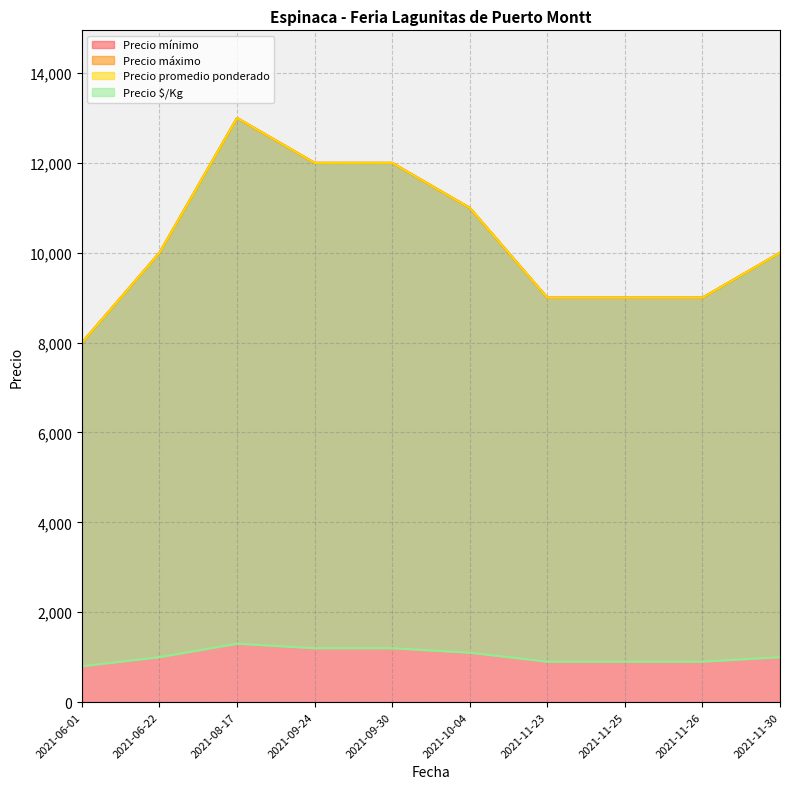

Which category has the highest value in the Precio $/Kg series?

2021-08-17